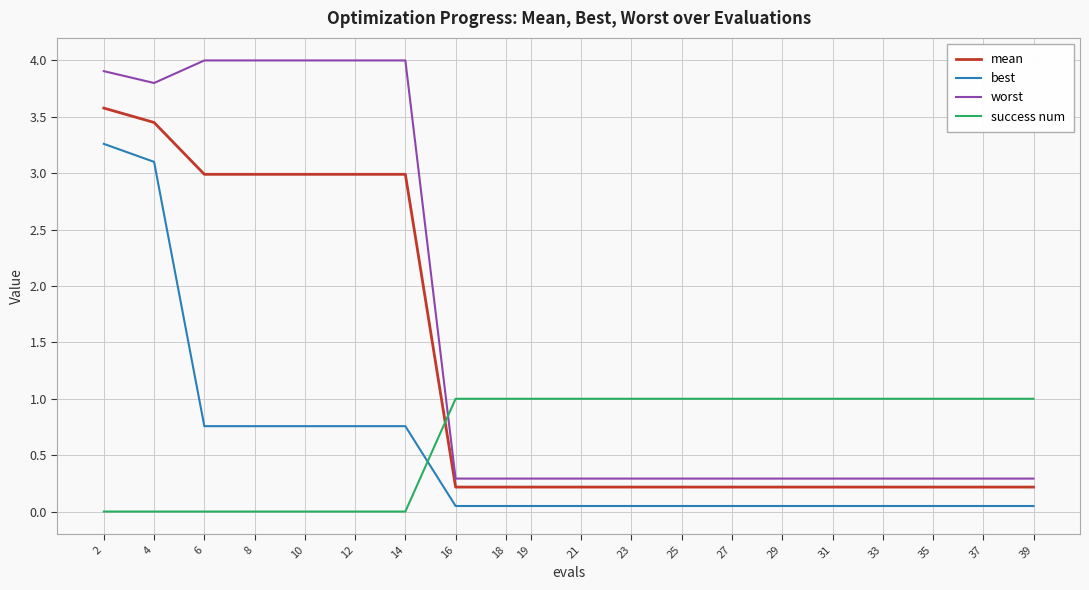

How many lines are shown in the chart?

4